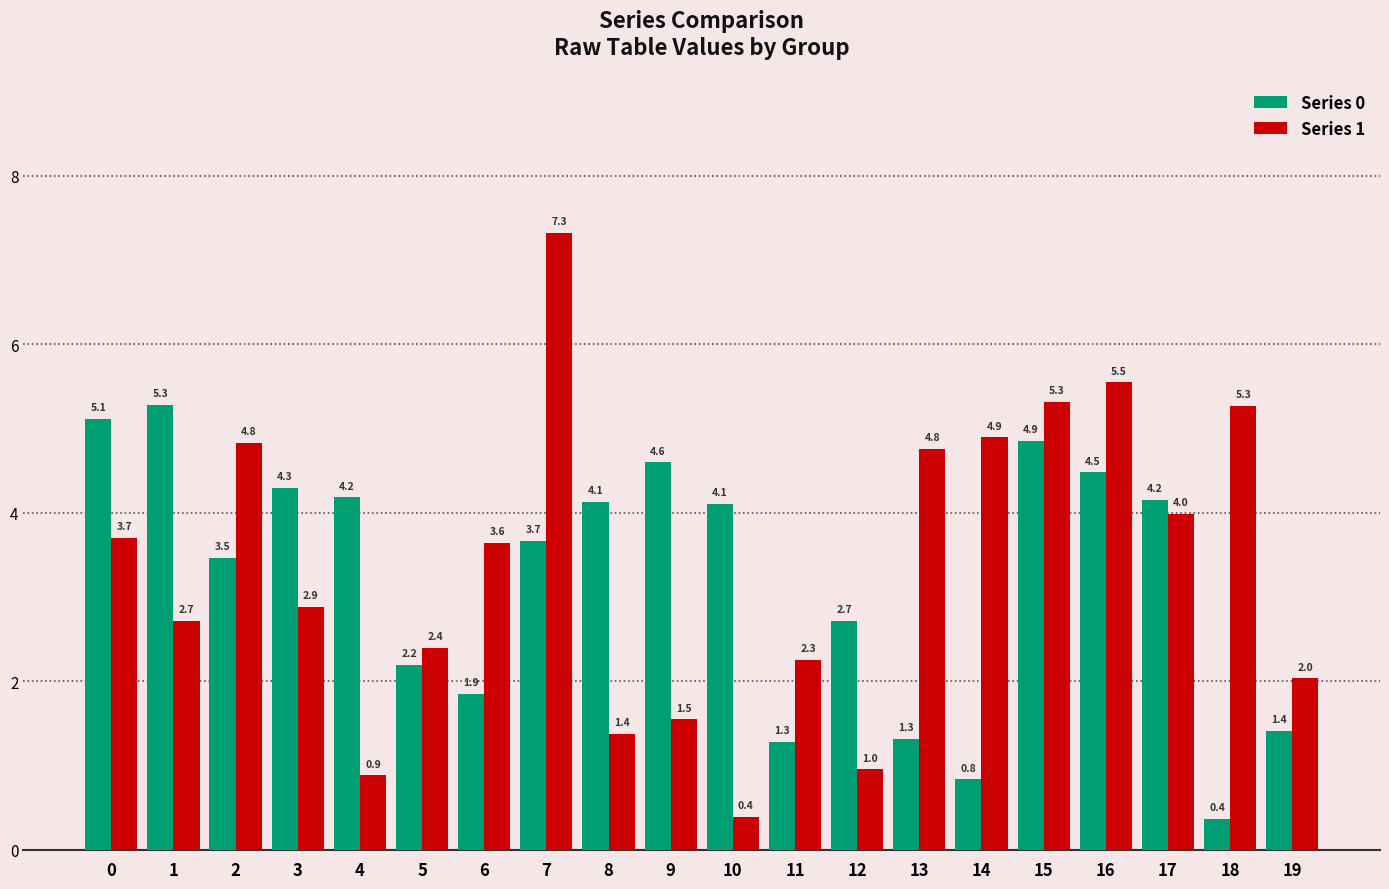

What is the total value across all series at 13?

6.1